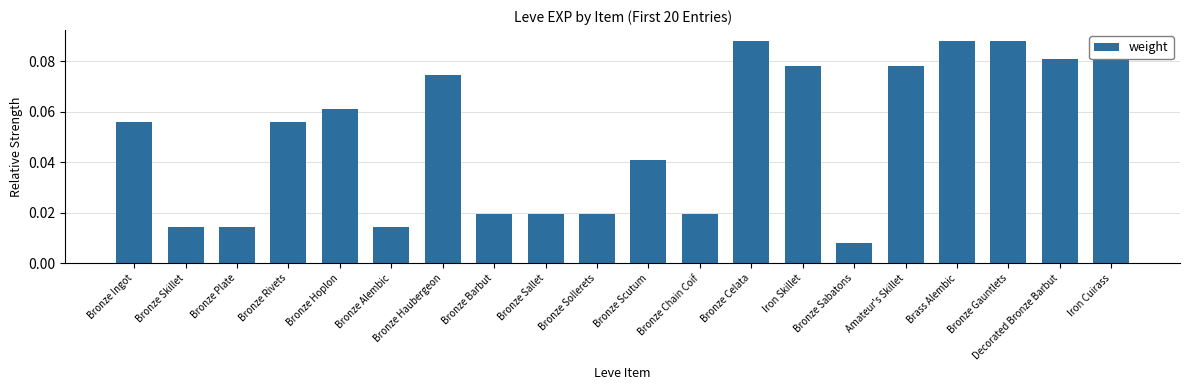

Where is the data nearest to the value 0?

Bronze Sabatons